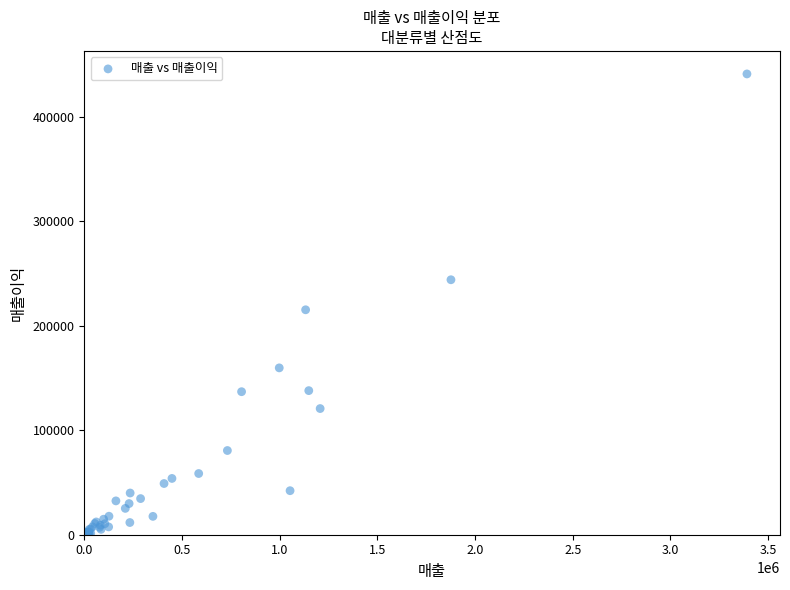

What Y value in the scatter plot is closest to 220825?

215250